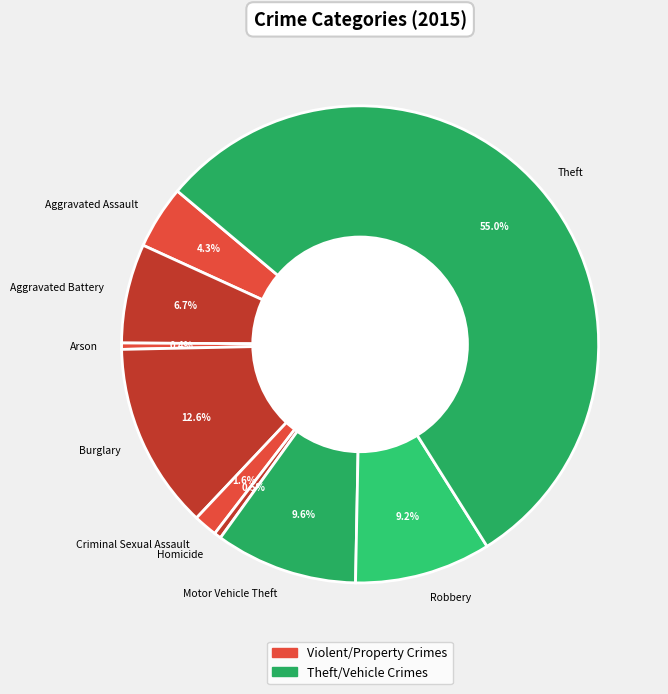

Does Theft account for over 50% of the chart?

Yes